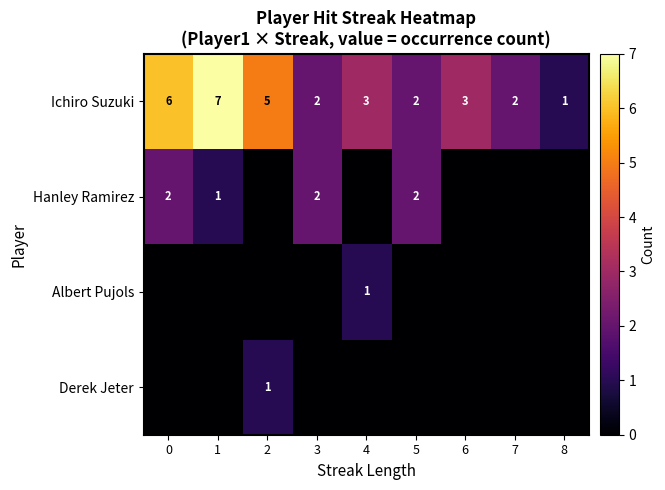

What is the maximum value shown in the chart?

7